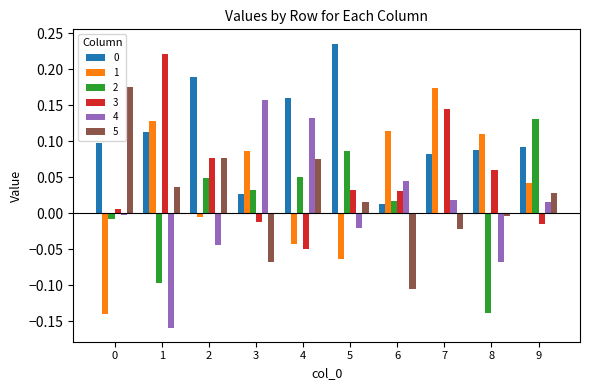

At which category is the sum across all series the highest?

7